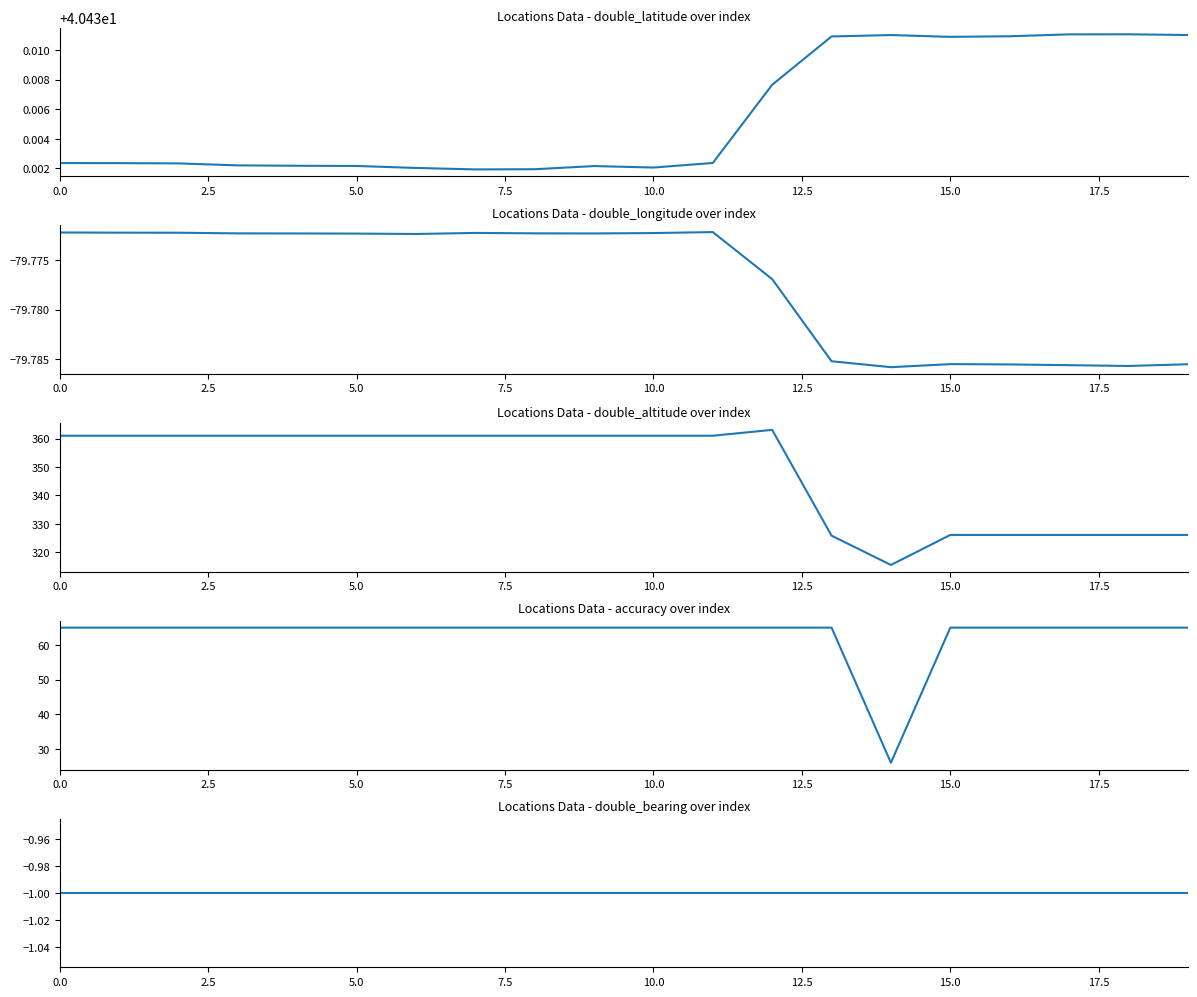

At which category does the chart reach its minimum across all series?

14